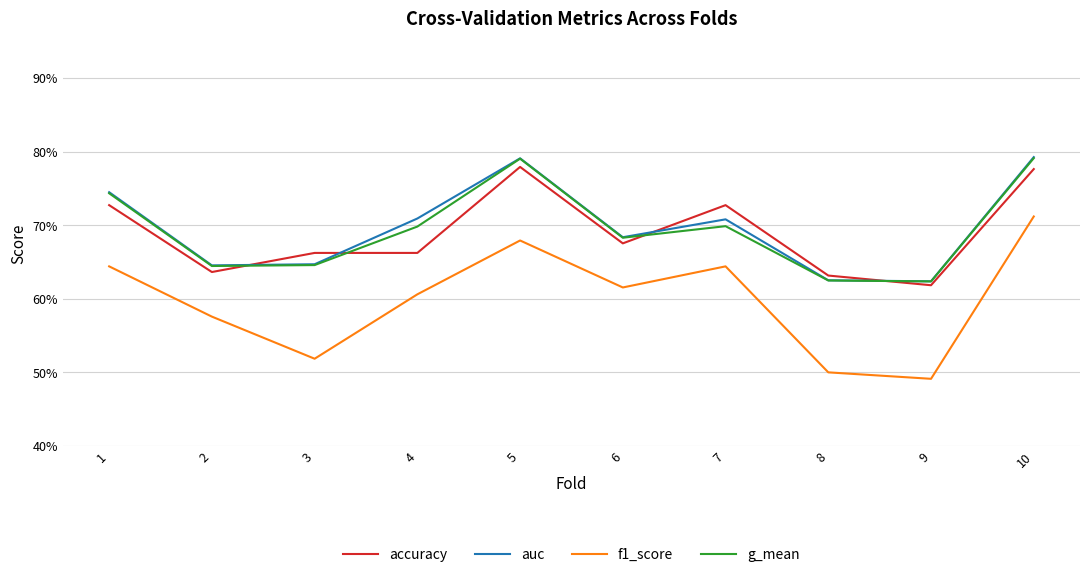

Which series has the widest spread of values?

f1_score